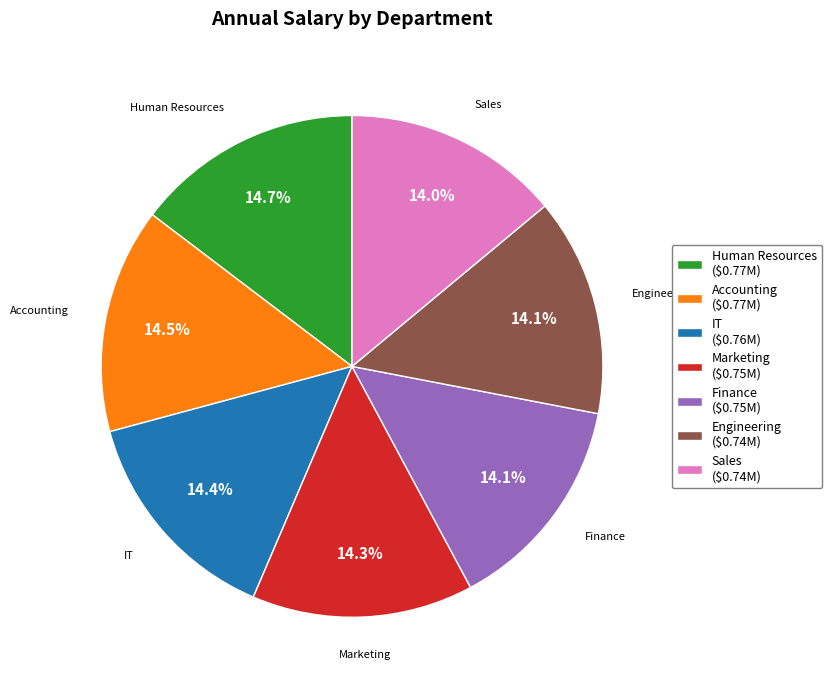

How many slices are in this pie chart?

7